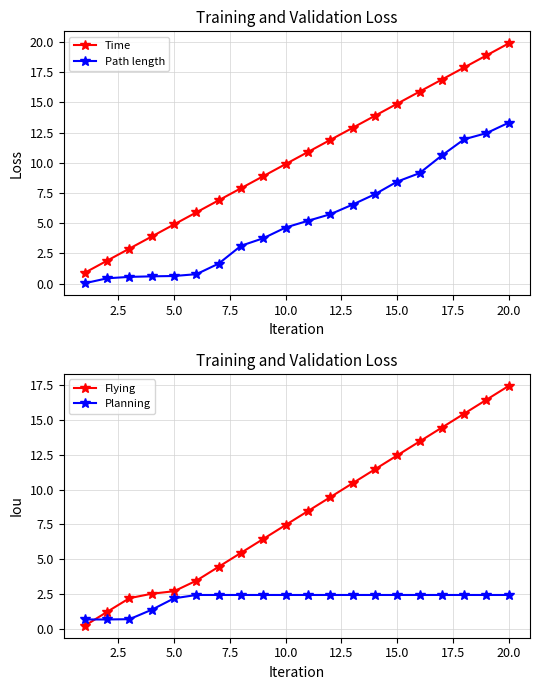

What is the maximum value for Path length?

13.3